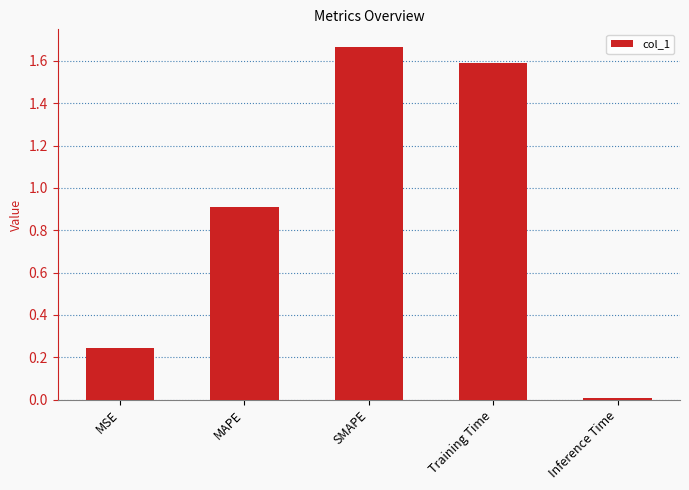

Are the bars horizontal?

No